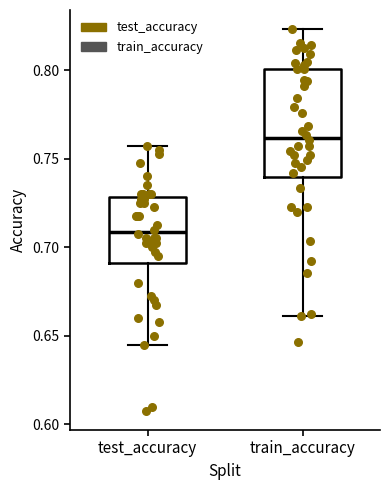

Which box is the tallest, from its lower edge to its upper edge?

train_accuracy